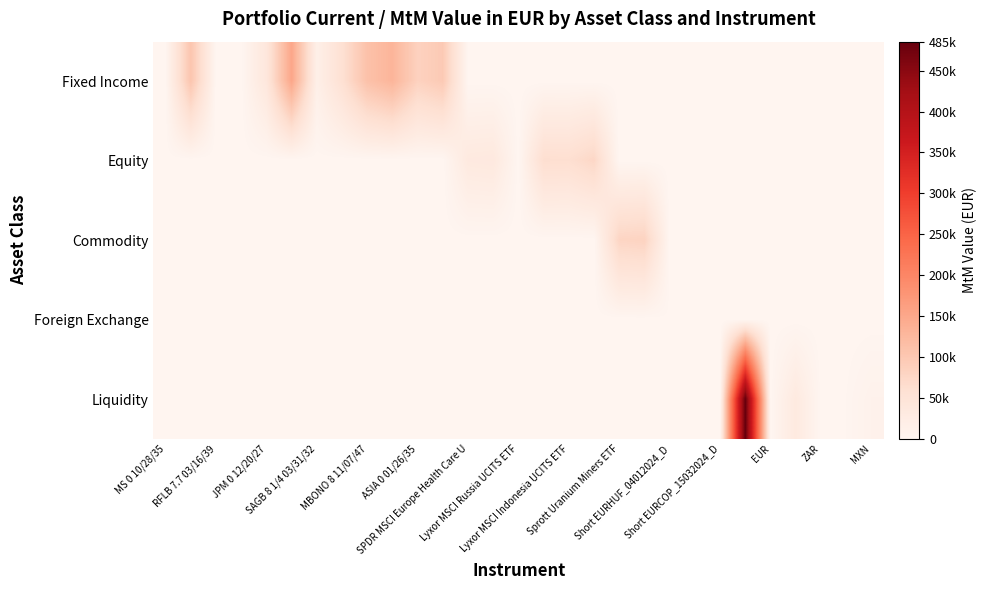

How many categories are shown in the chart?

29